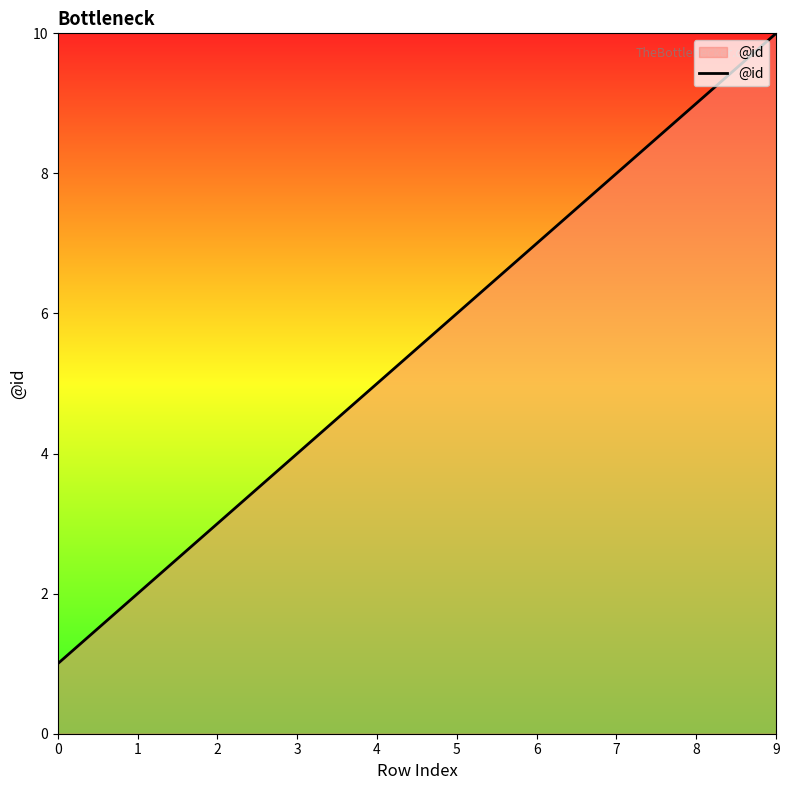

Which label corresponds to the largest value in the chart?

9